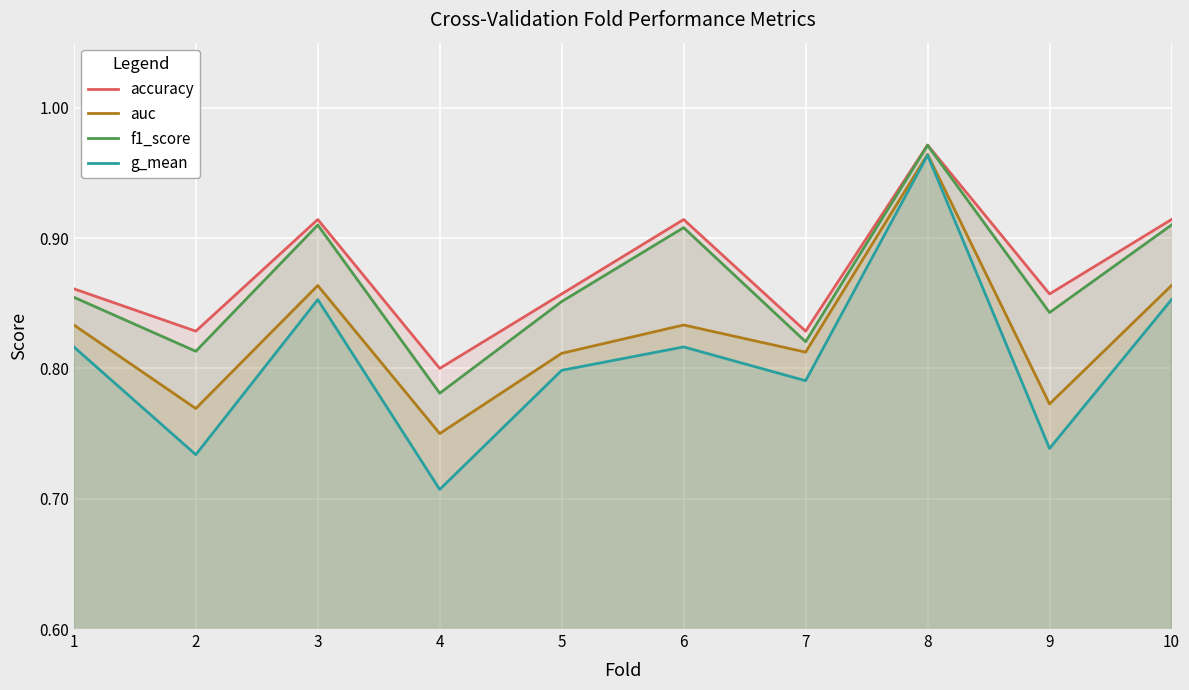

Is it true that g_mean equals 0.7 at 9?

True